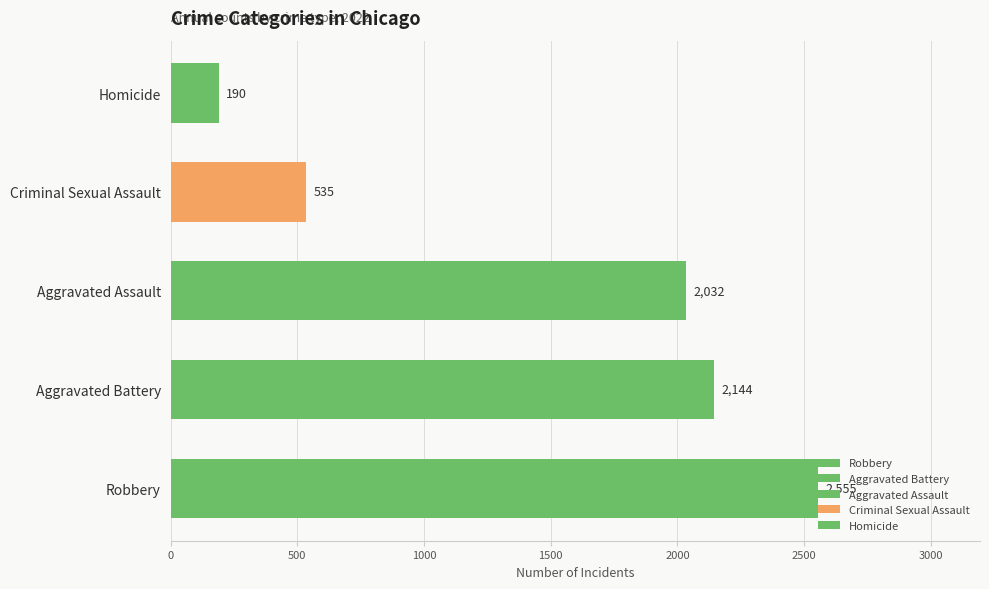

Which has a higher value, Homicide or Aggravated Assault?

Aggravated Assault